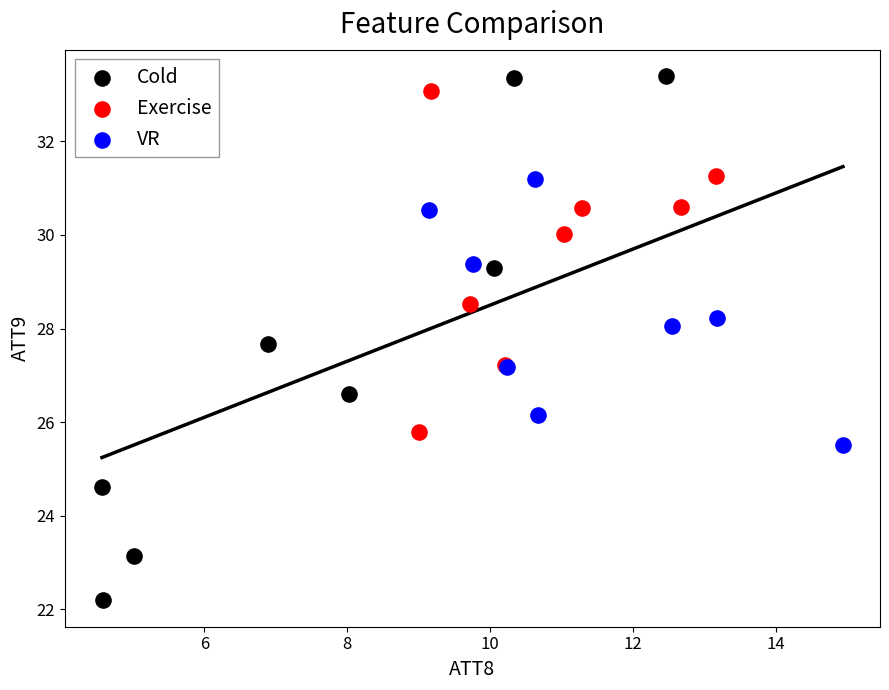

Which series contains the lowest Y value?

Cold